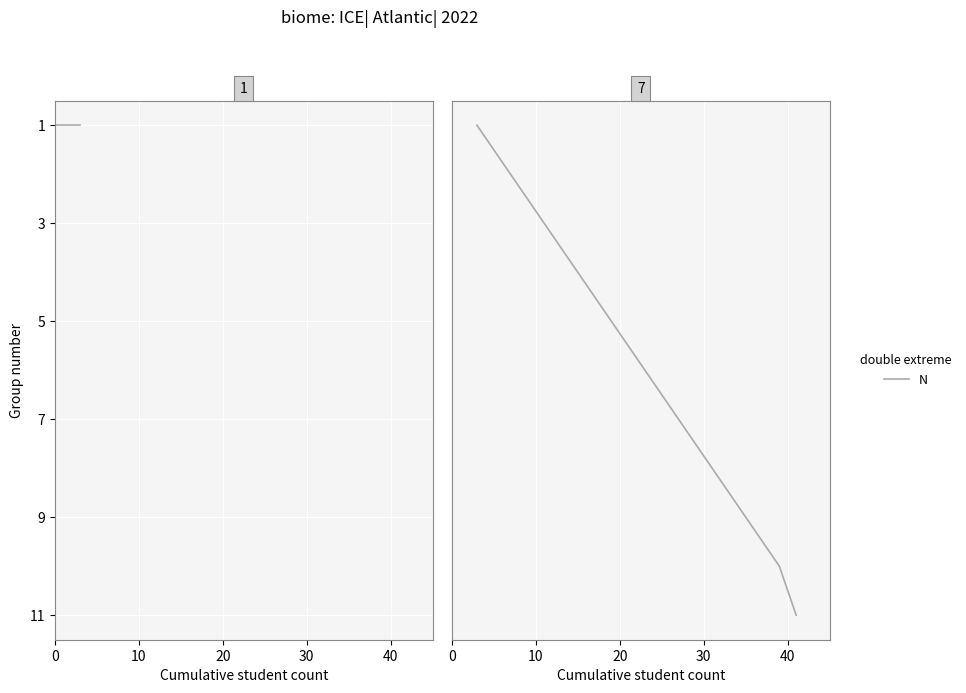

Is this an area chart (filled region under the line)?

No